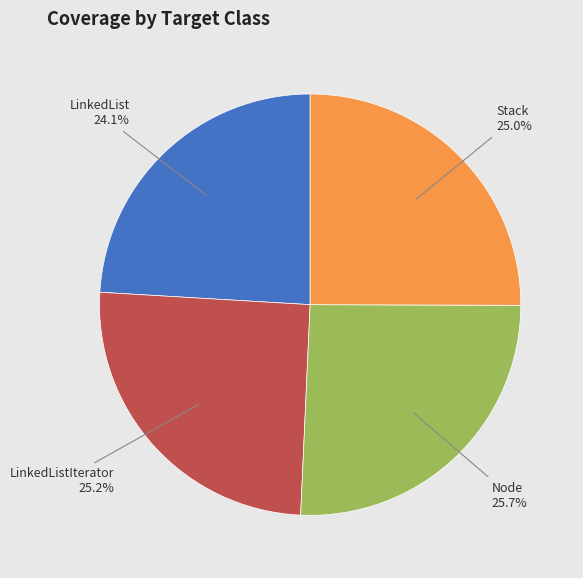

Count the number of slices in the pie.

4